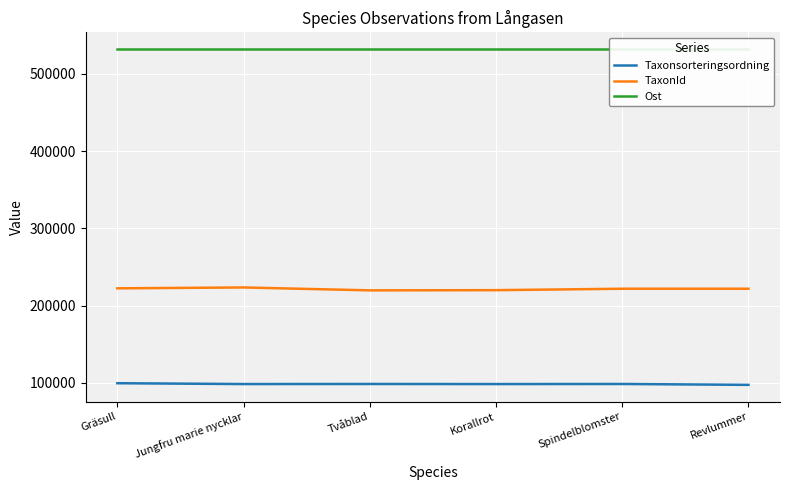

What is the label of the 5th point from the right?

Jungfru marie nycklar